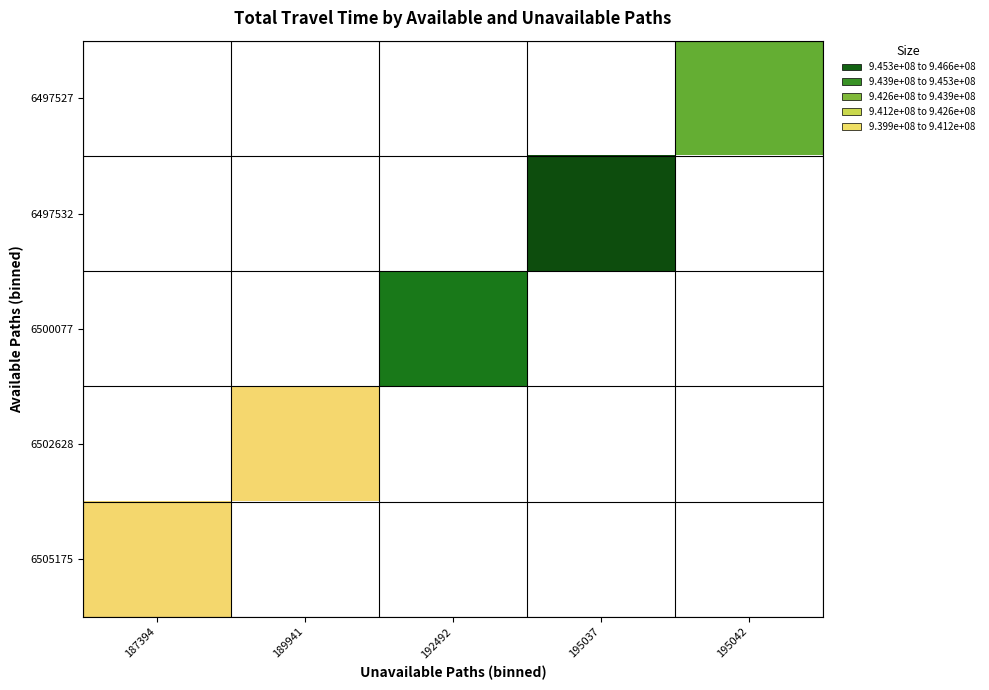

At which category does the chart reach its minimum across all series?

189941